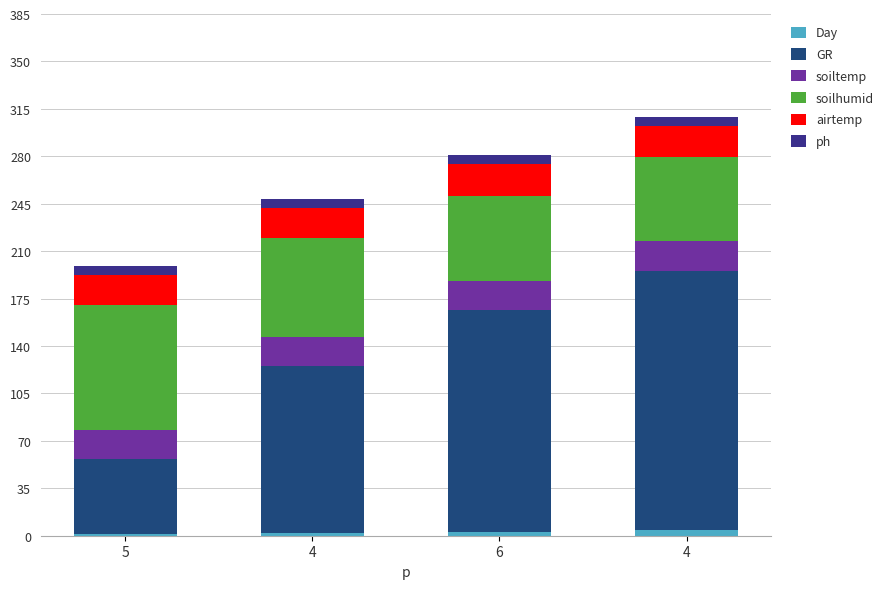

Are the bars grouped side by side (vs. stacked)?

No